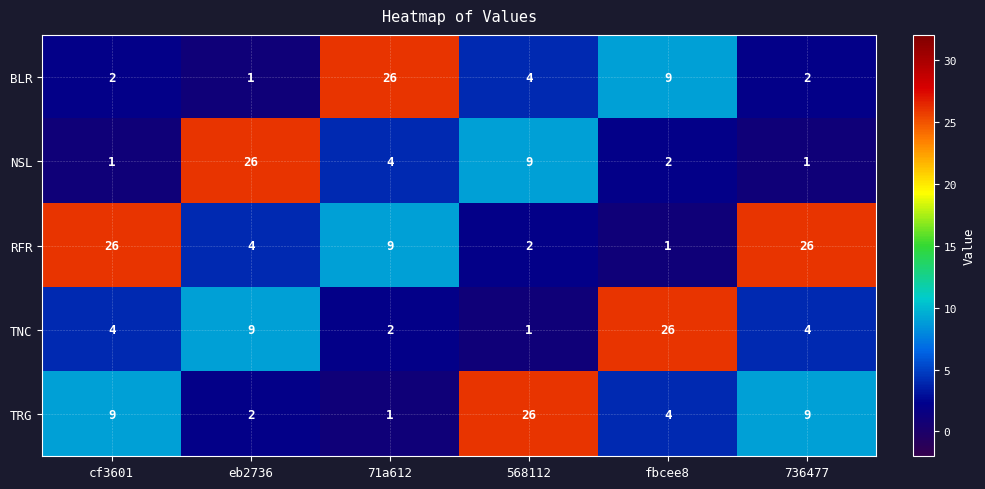

At 736477, list the series in order from smallest to largest.

NSL, BLR, TNC, TRG, RFR